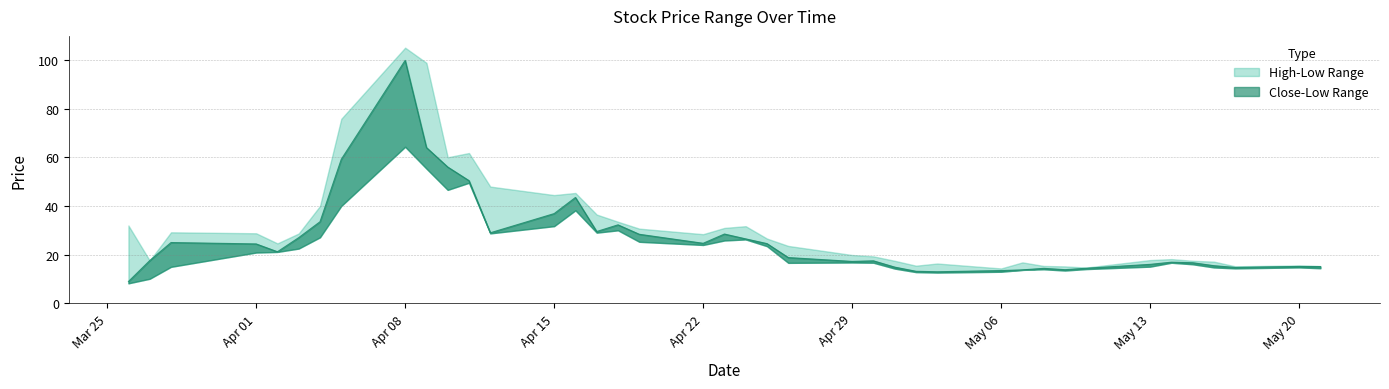

At which category does the chart reach its minimum across all series?

20240326